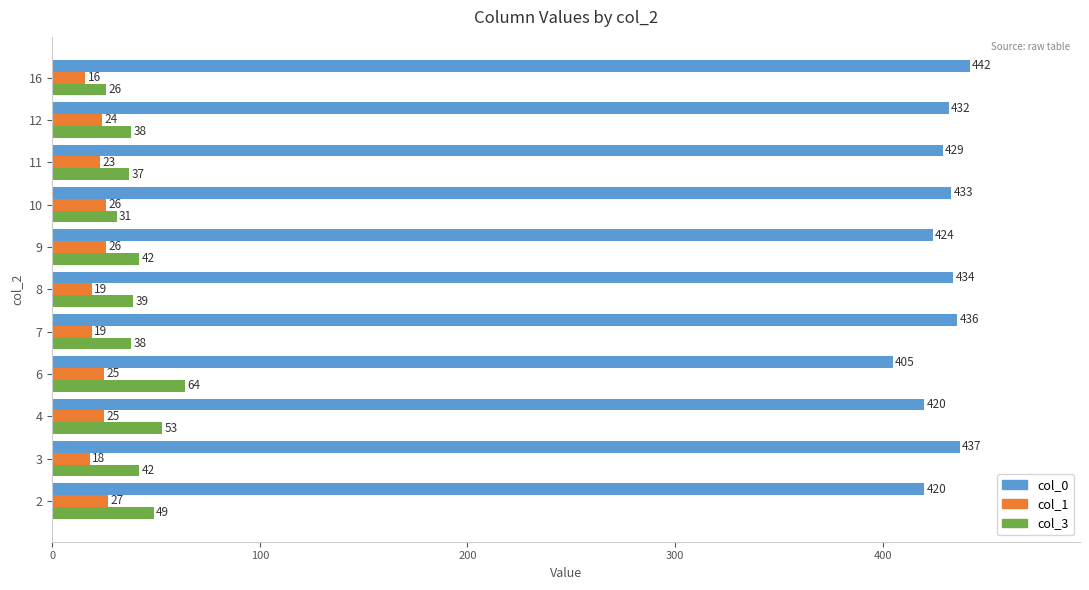

At 7, list the series in order from smallest to largest.

col_1, col_3, col_0